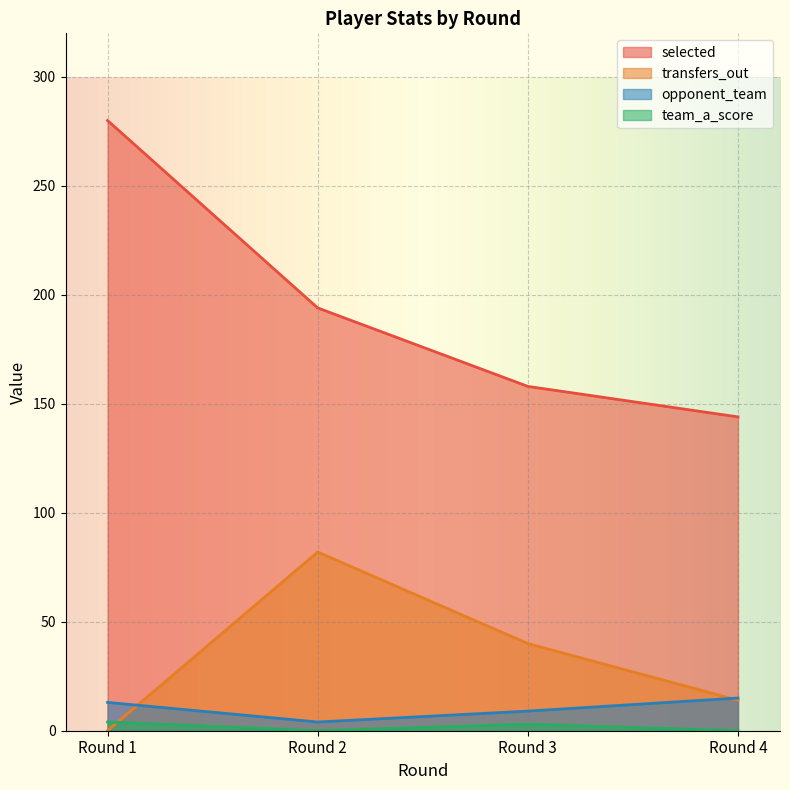

The opponent_team series shows 9 at Round 1. True or false?

False